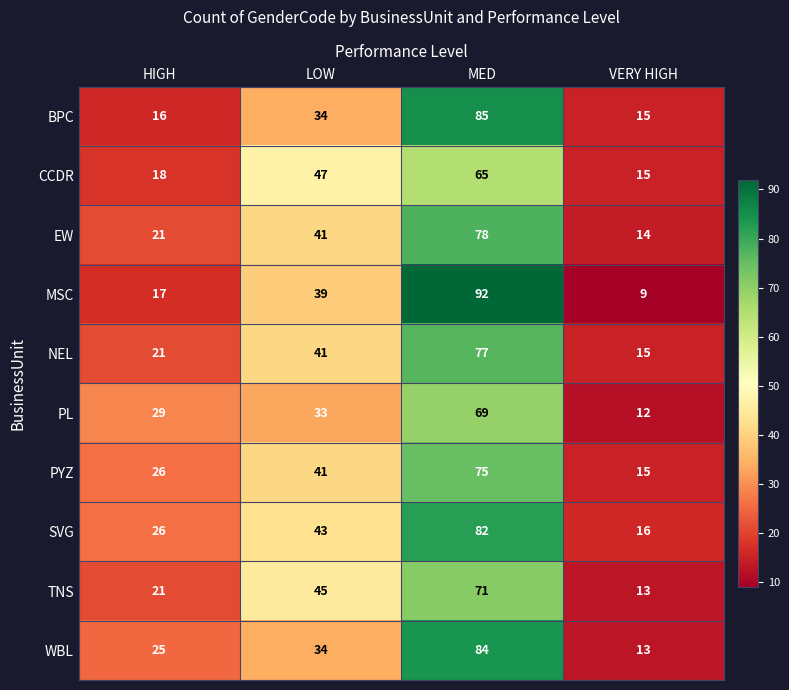

Is it true that PL equals 69 at MED?

True